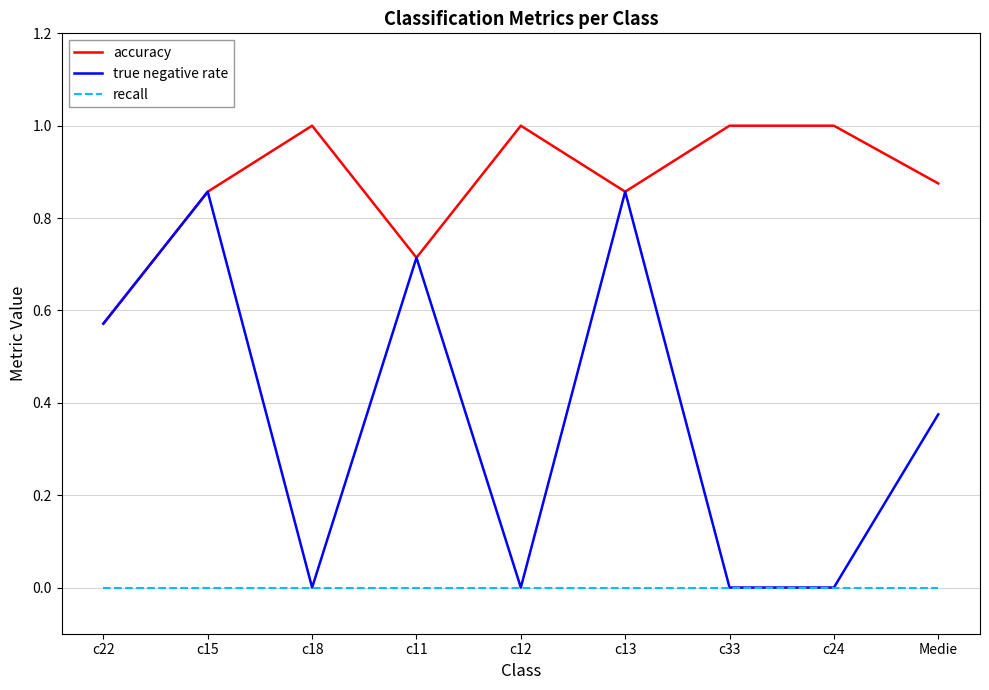

At which label does accuracy reach its minimum?

c22